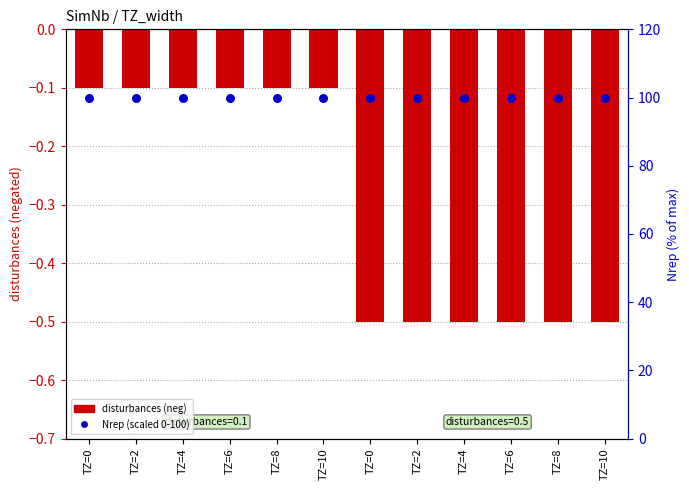

What are all the series names shown in the legend?

disturbances (neg), Nrep (scaled 0-100)